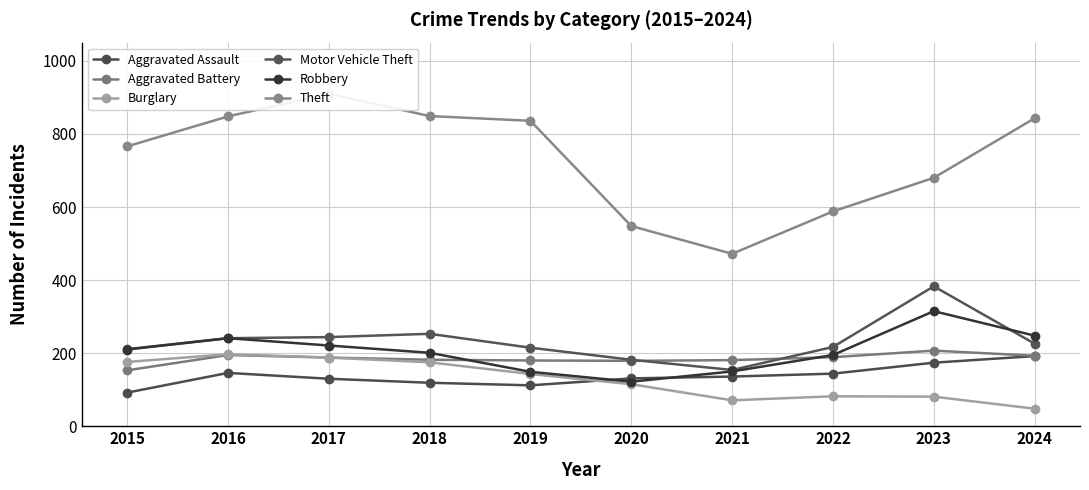

Which series changed the most between 2017 and 2022?

Theft